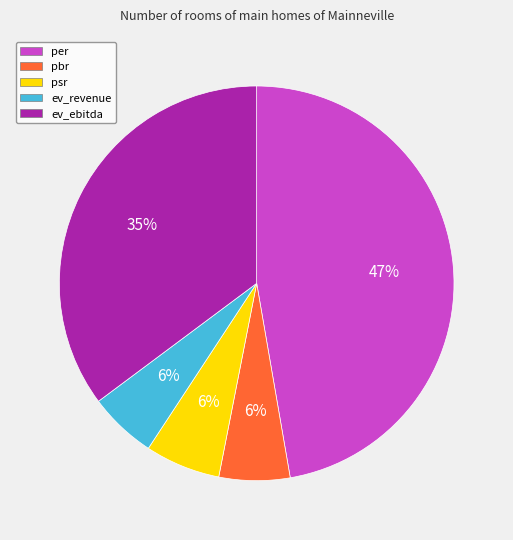

Which slice is the largest?

per